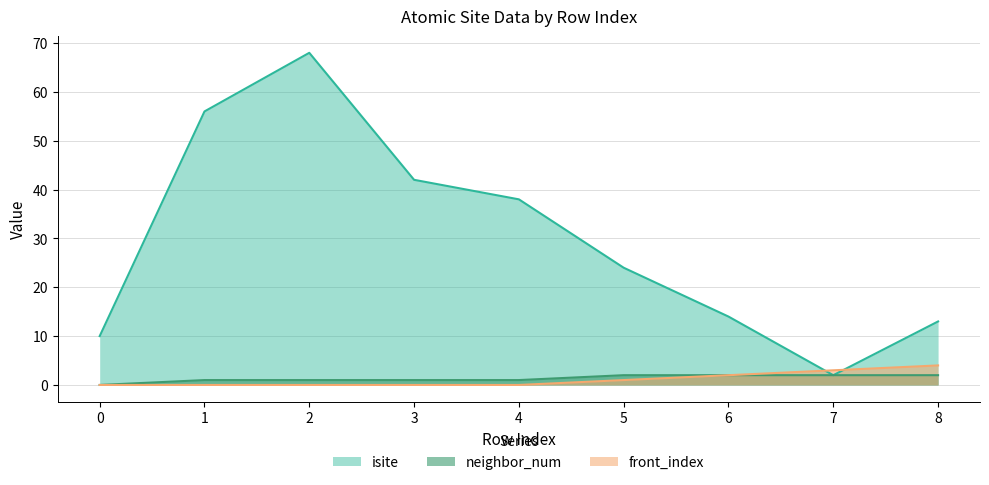

Is it true that neighbor_num equals 1 at 4?

True